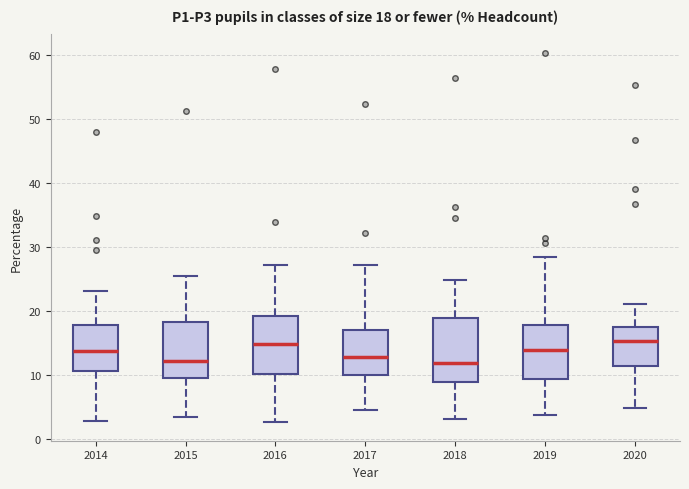

Comparing the boxes themselves (not the whiskers), which one is the tallest?

2018